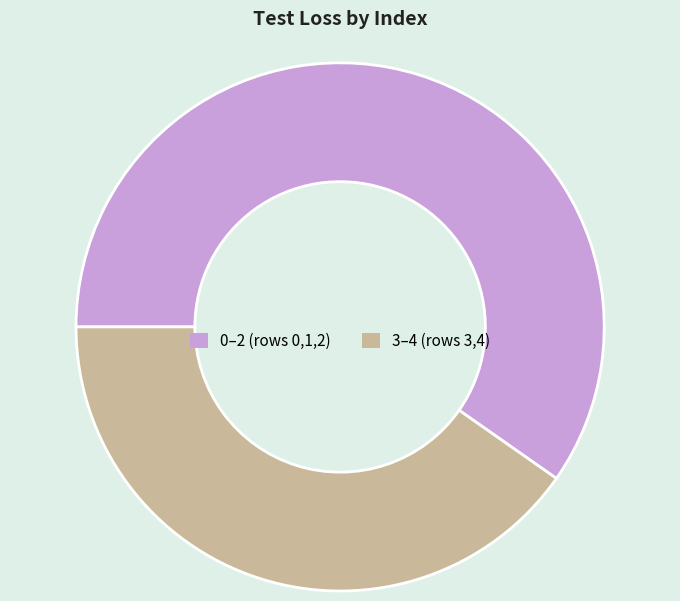

Does any single category account for the majority?

Yes